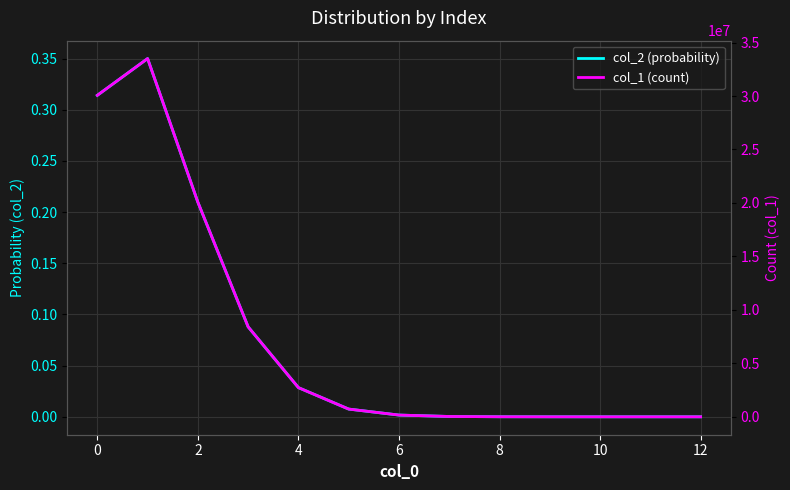

True or false: col_2 (probability) has a value of 0.0 at 10.

True